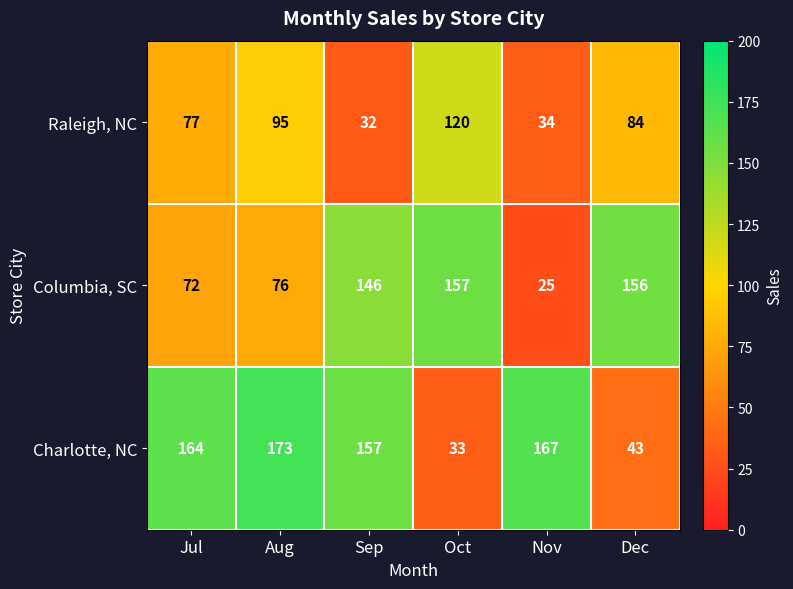

What is the difference between the Charlotte, NC values at Nov and Dec?

124